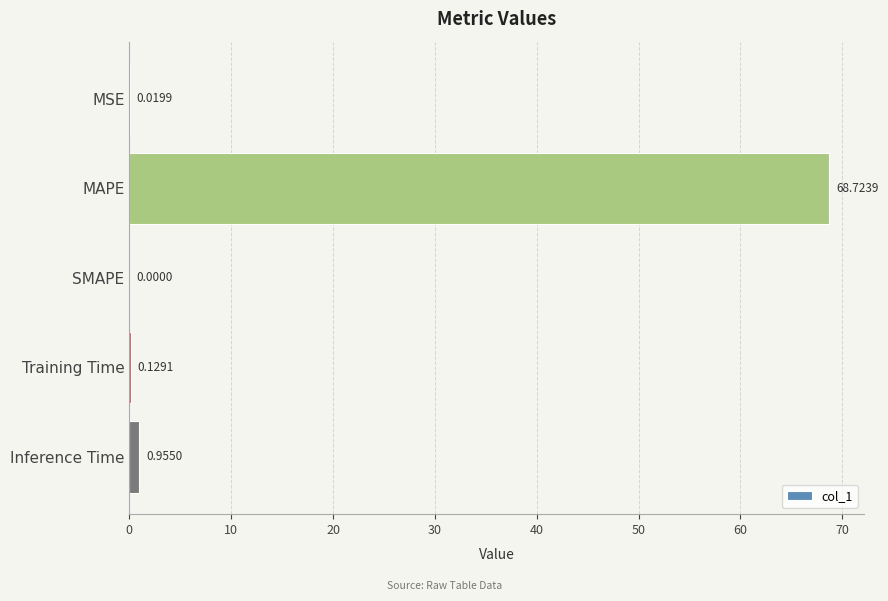

Which label corresponds to the largest value in the chart?

MAPE